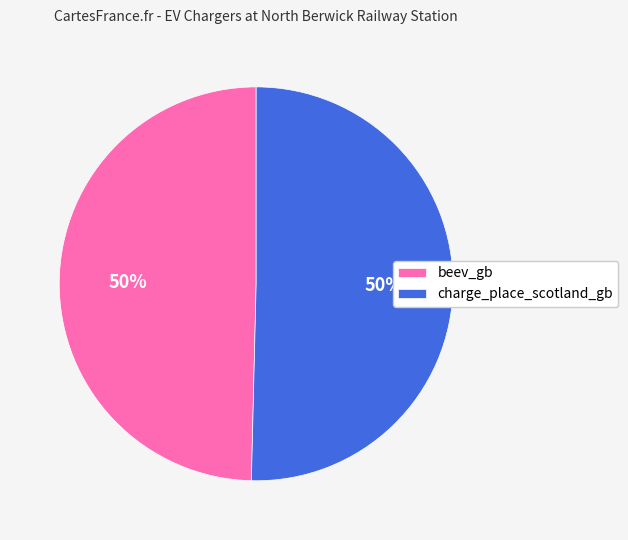

The beev_gb slice represents 50% of the pie. True or false?

True